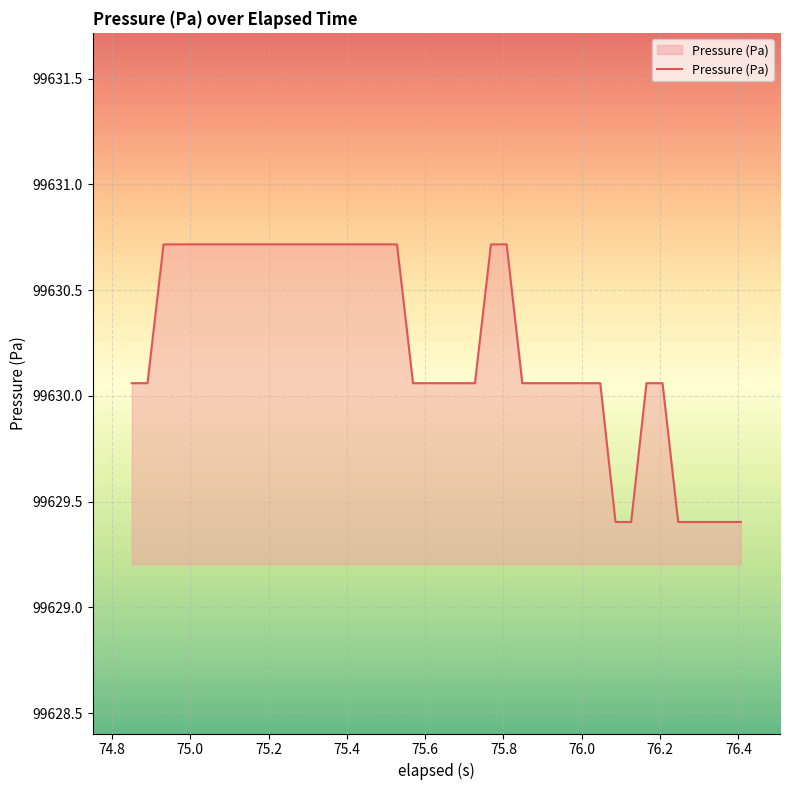

What is the smallest value displayed?

99629.4